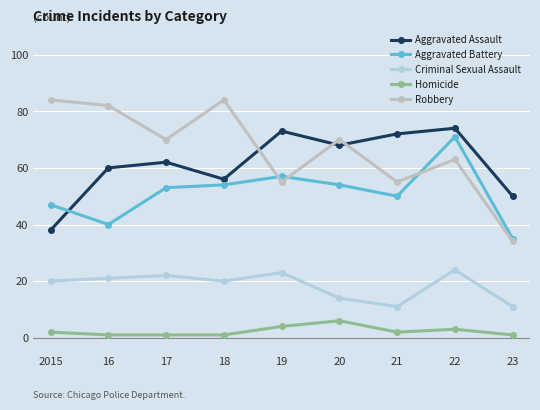

What is the difference between the maximum and second lowest values in the Criminal Sexual Assault series?

13